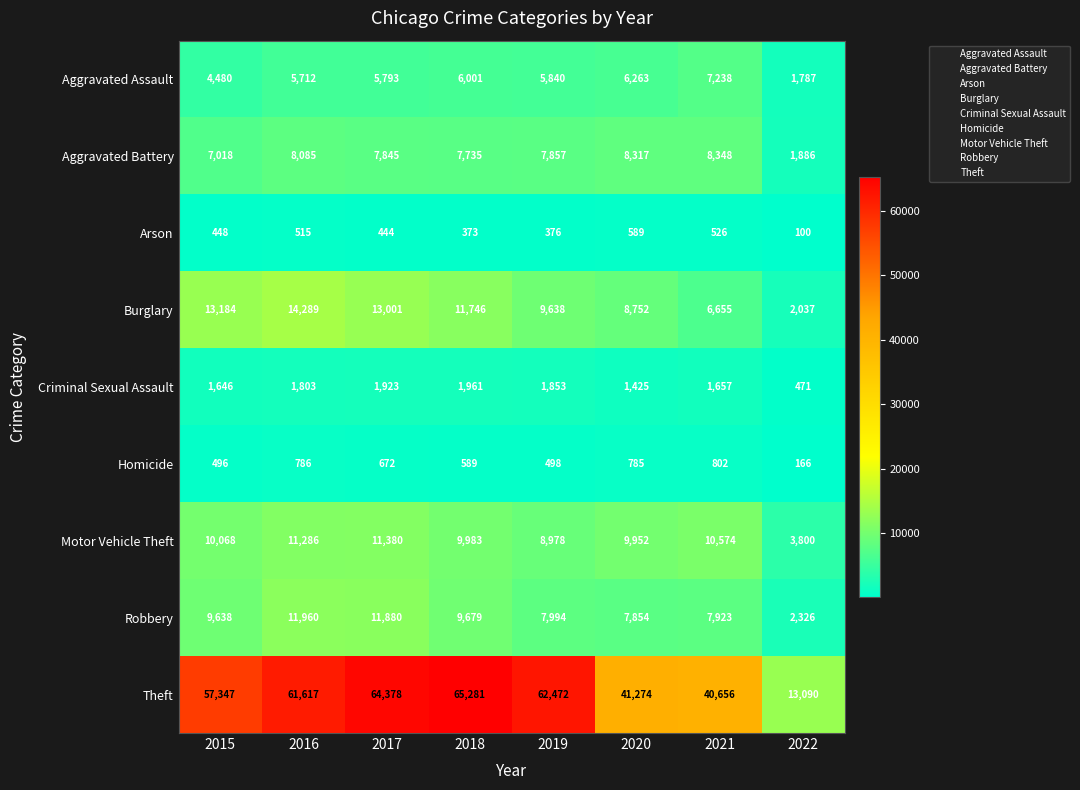

List the labels in order of Criminal Sexual Assault value, smallest first.

2022, 2020, 2015, 2021, 2016, 2019, 2017, 2018